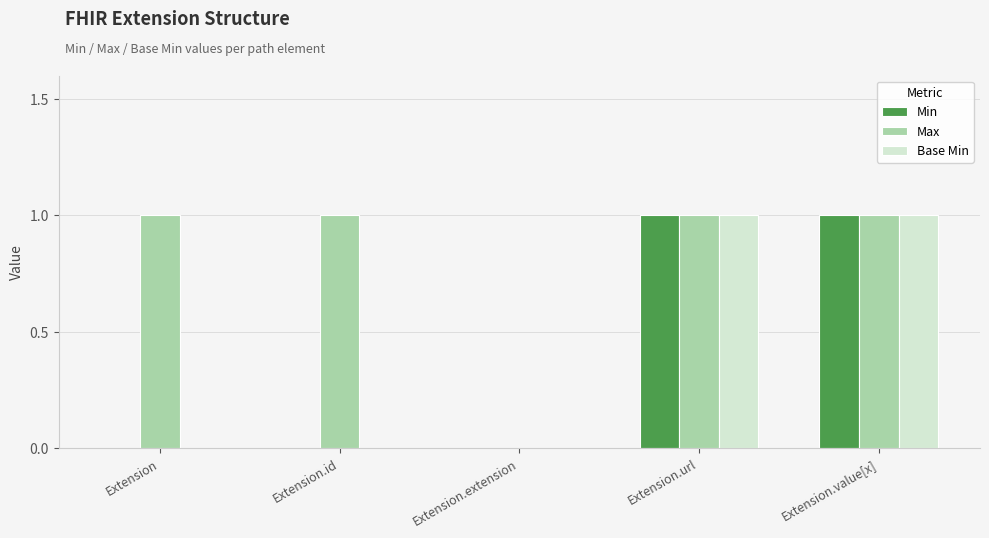

Count the Base Min values in the range 0 to 1.

5